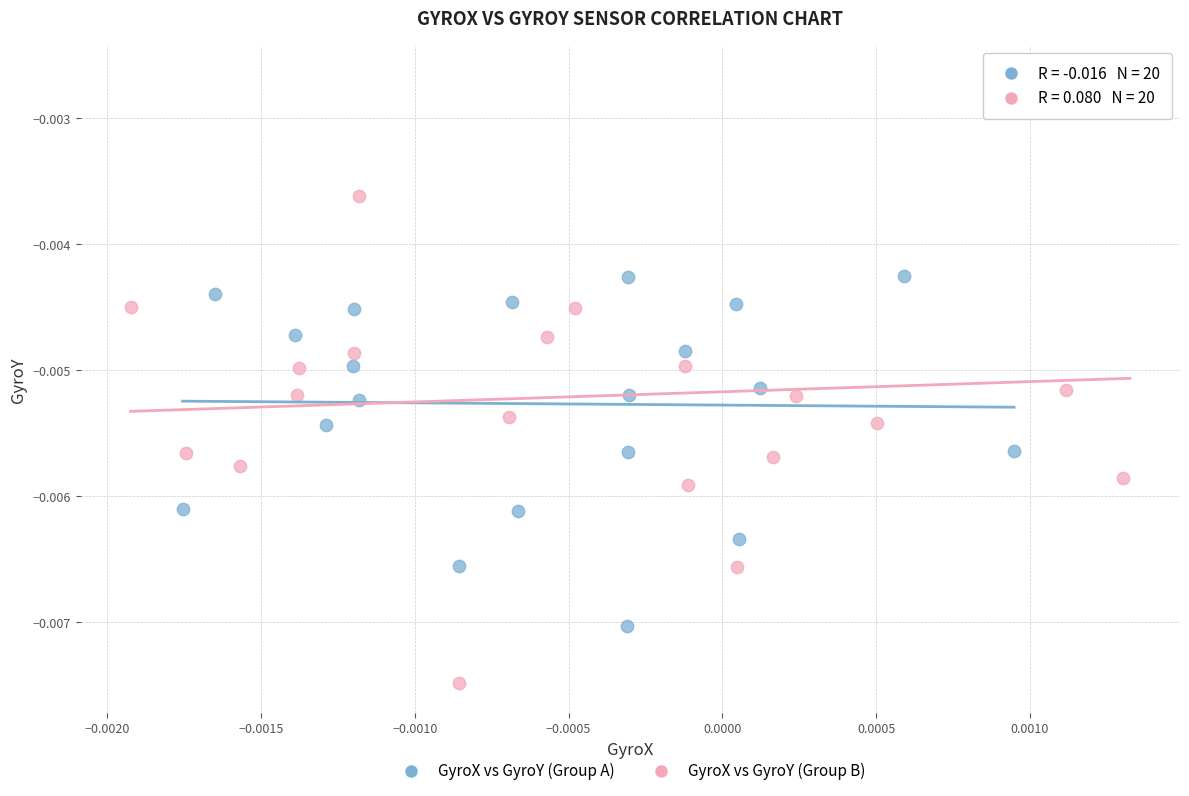

Which series reaches the maximum Y coordinate?

GyroX vs GyroY (Group B)